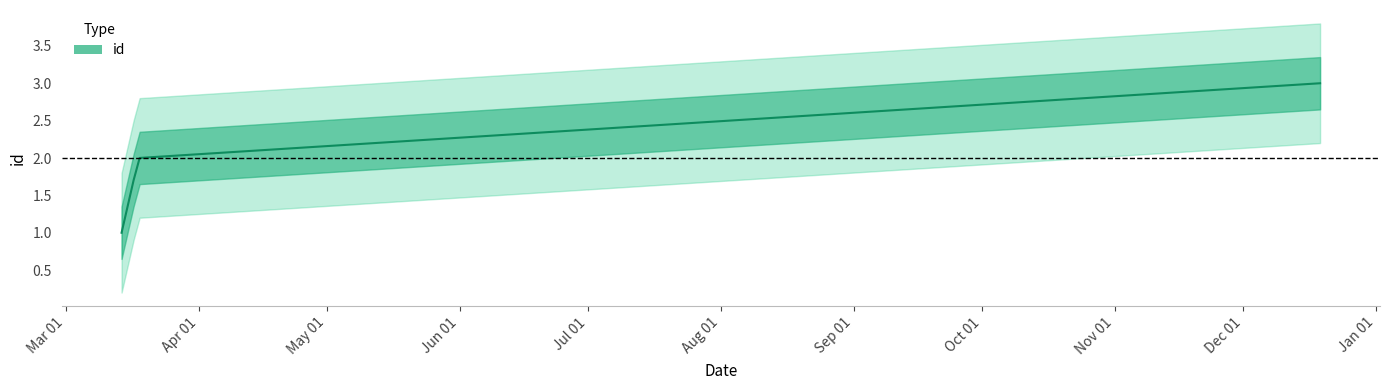

What is the sum of the values at 2015-12-19 and 2015-03-14?

4